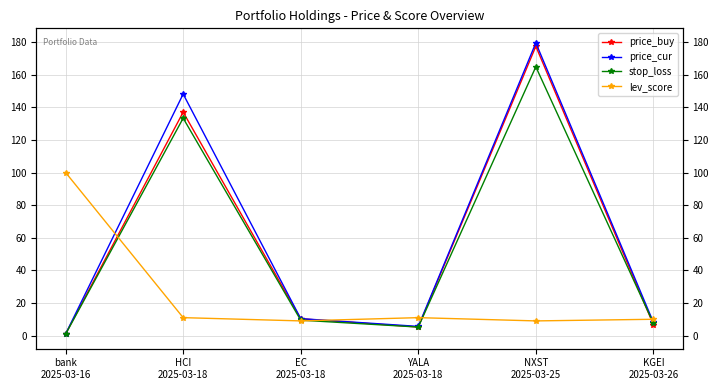

Where does the stop_loss series first go above 9?

HCI
2025-03-18